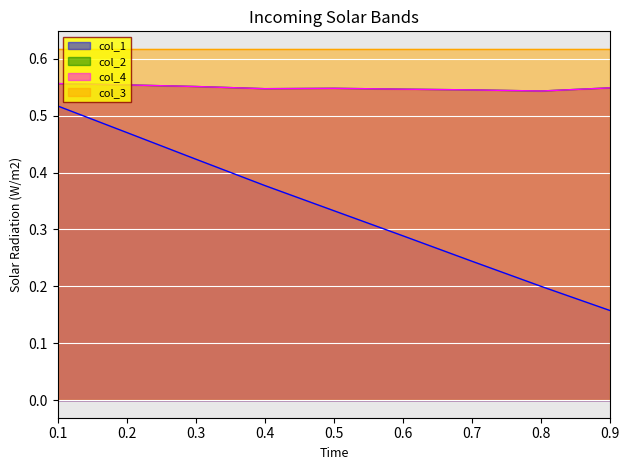

Which series has the widest spread of values?

col_1